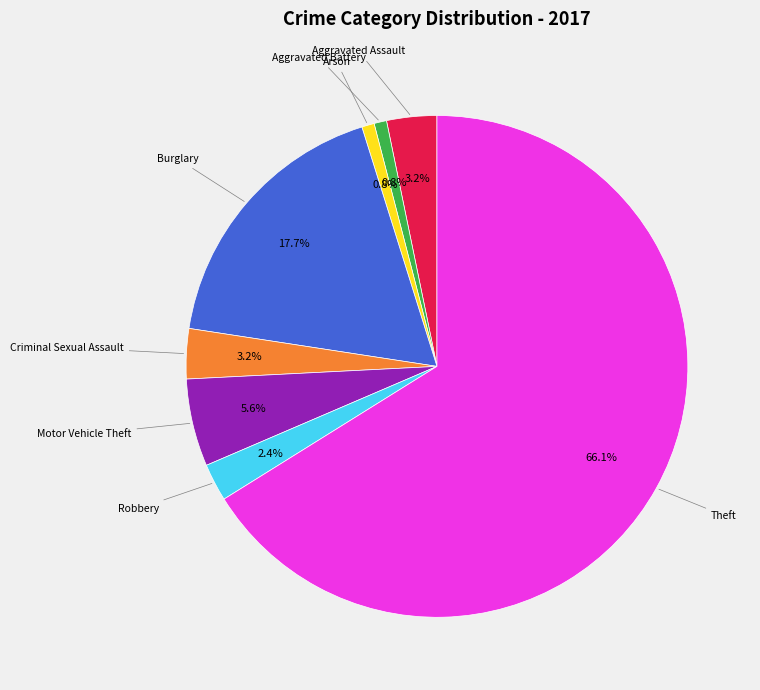

What percentage is the Burglary slice, to the nearest percent?

18%